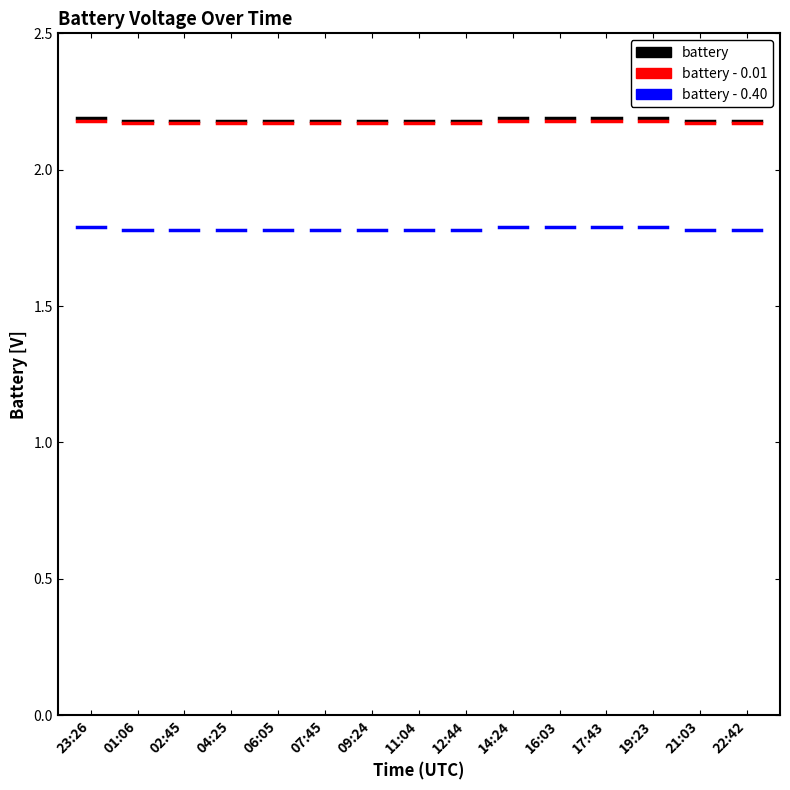

What is the spread (max minus min) of values at 01:06?

0.4